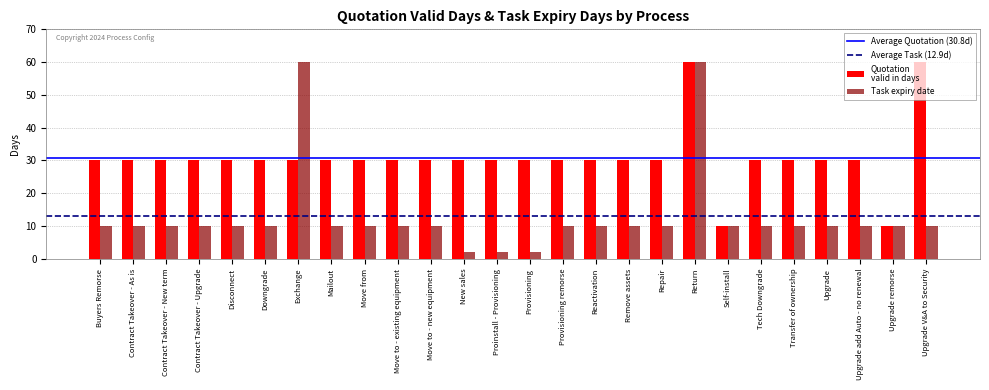

What is the label of the 18th bar from the right?

Move from